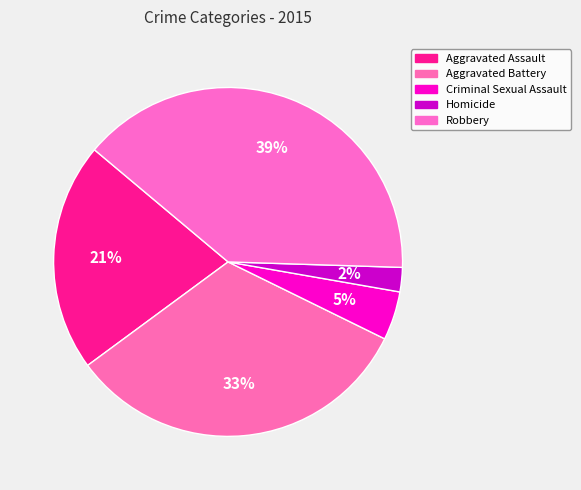

What portion of the pie excludes Homicide?

97.7%